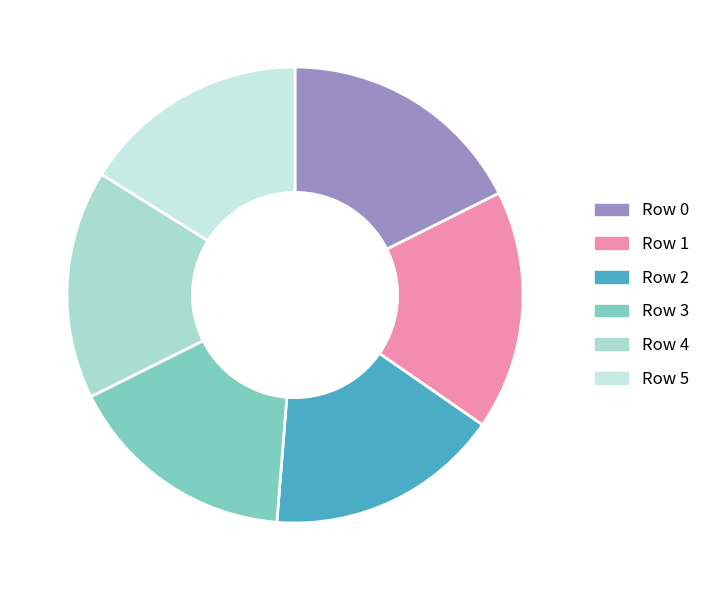

Which slice is the smallest?

Row 5